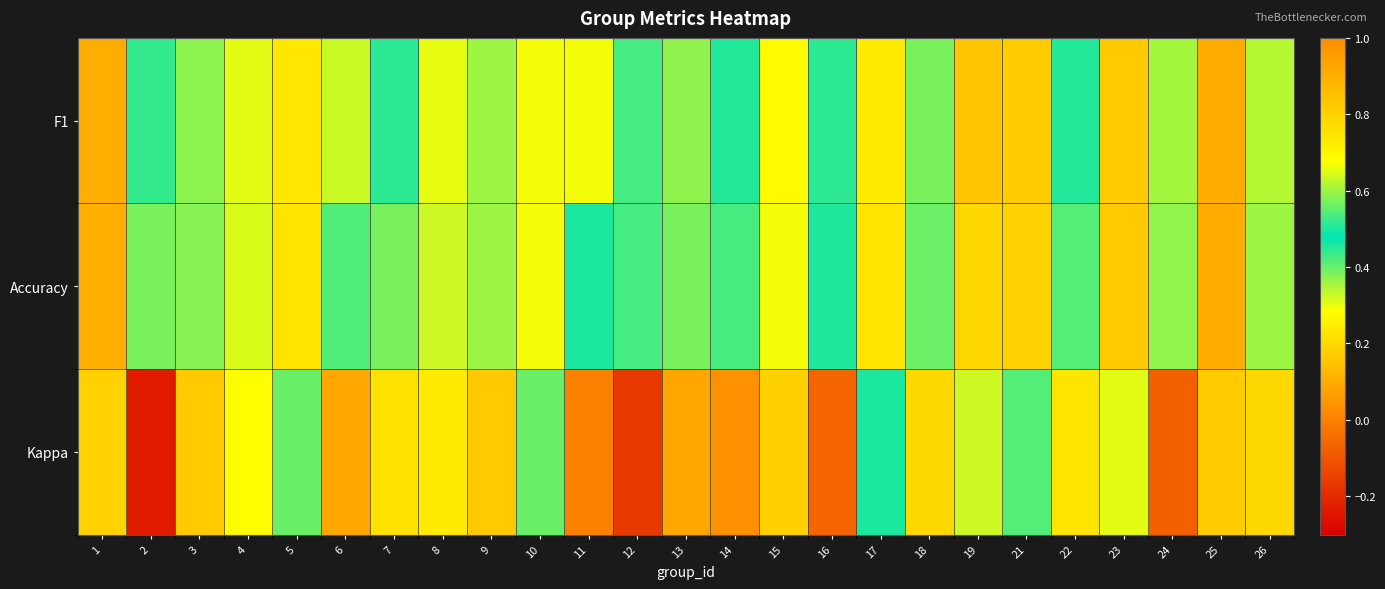

At 10, list the series in order from largest to smallest.

F1, Accuracy, Kappa